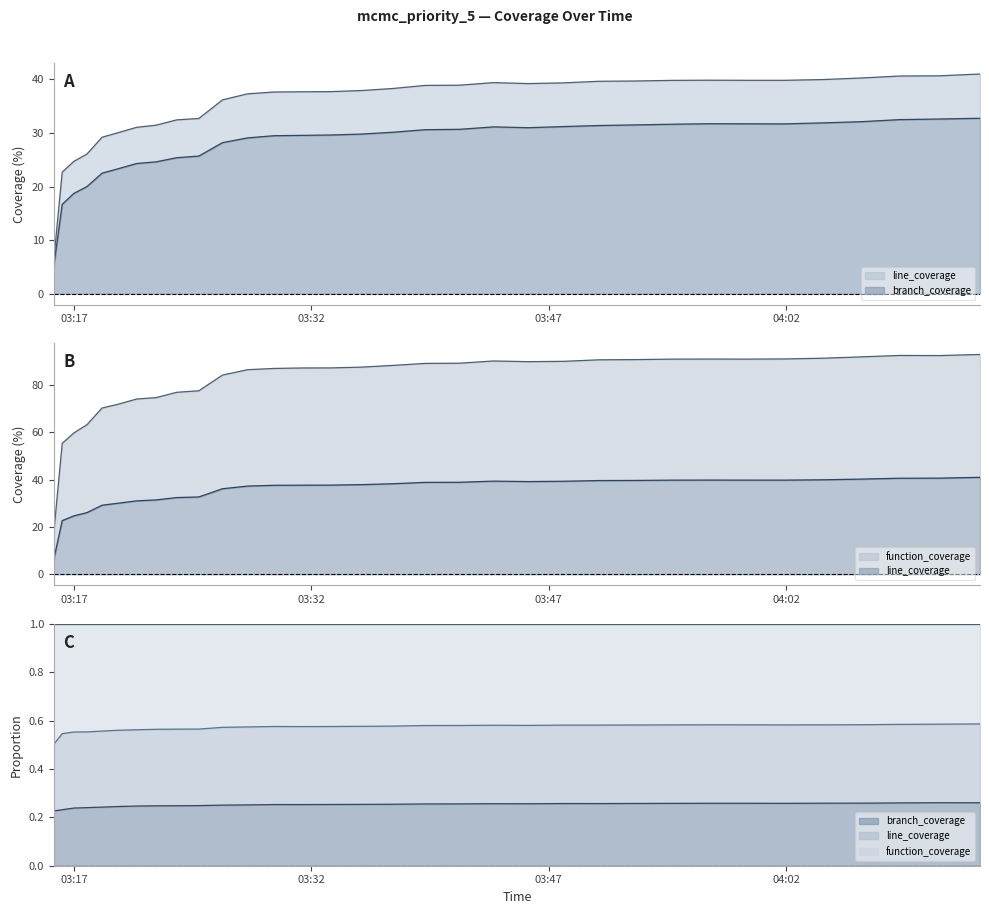

The branch_coverage series shows 56.6 at 2025-05-14 04:06:44. True or false?

False